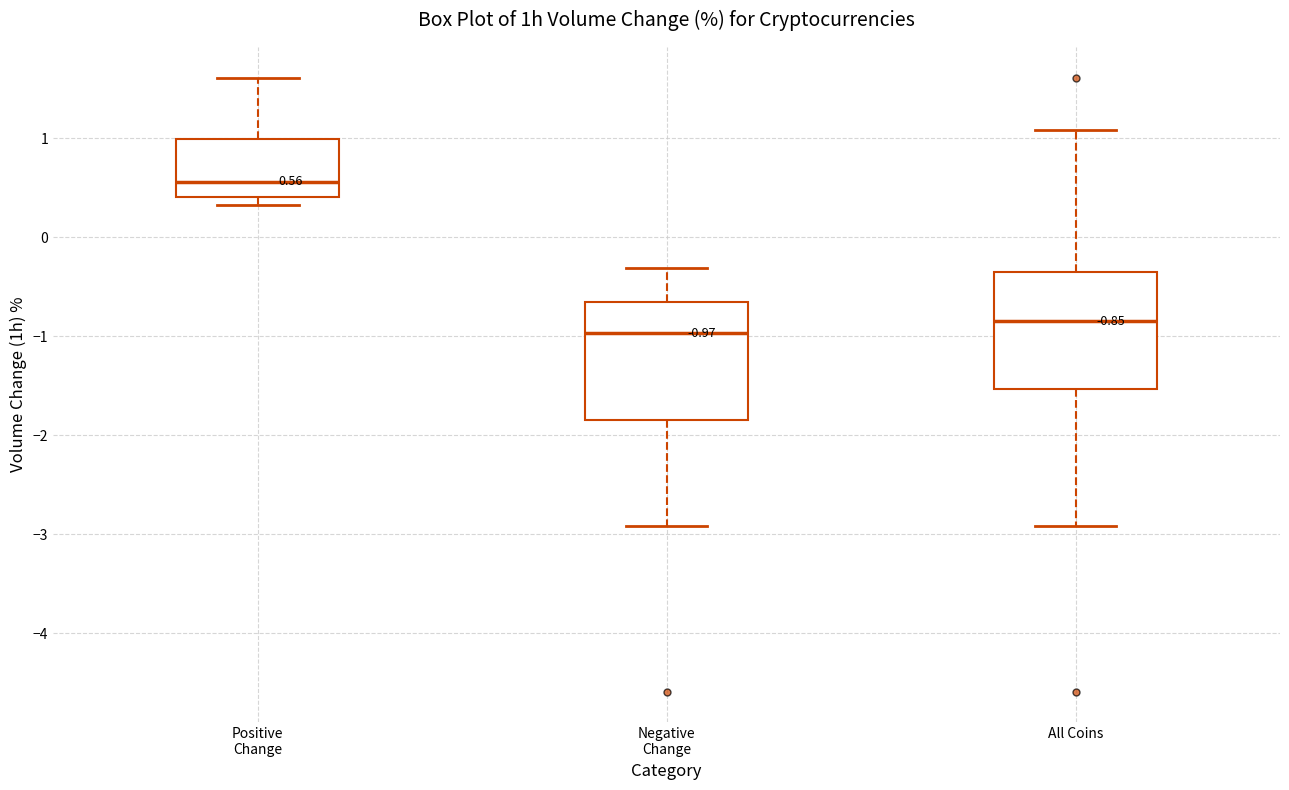

Which box has the highest median line?

Positive Change